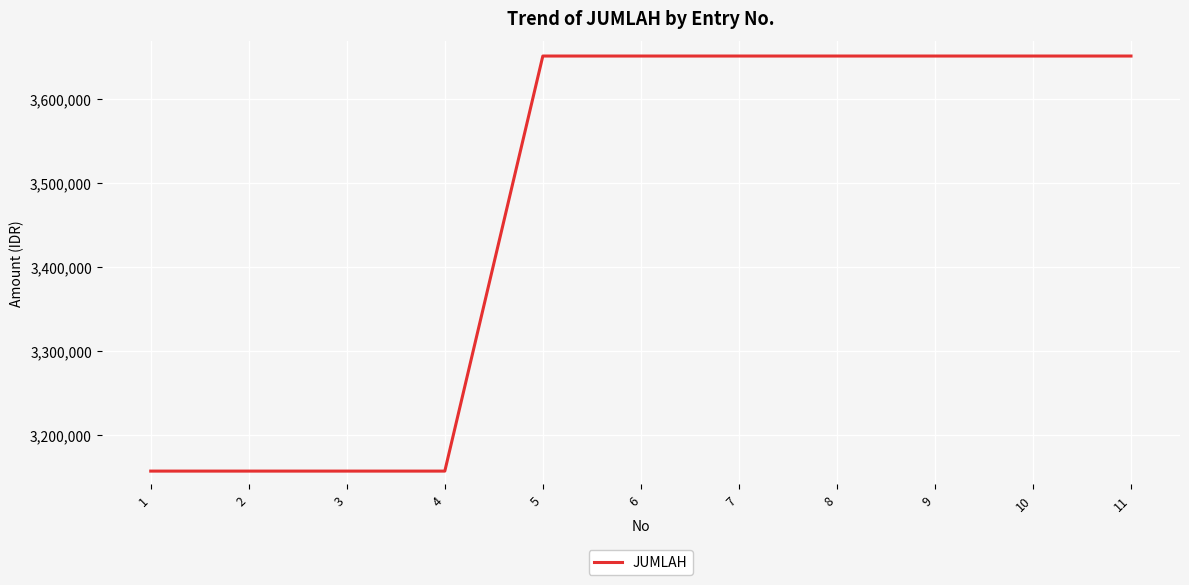

The chart shows a value of 2157650.3 at 10. True or false?

False